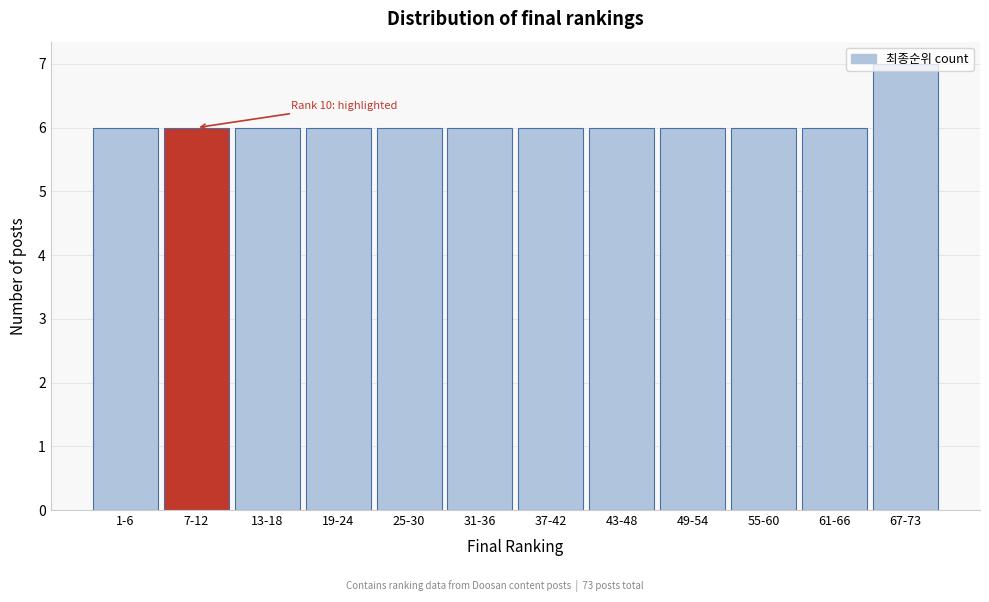

Which label corresponds to the largest value in the chart?

67-73